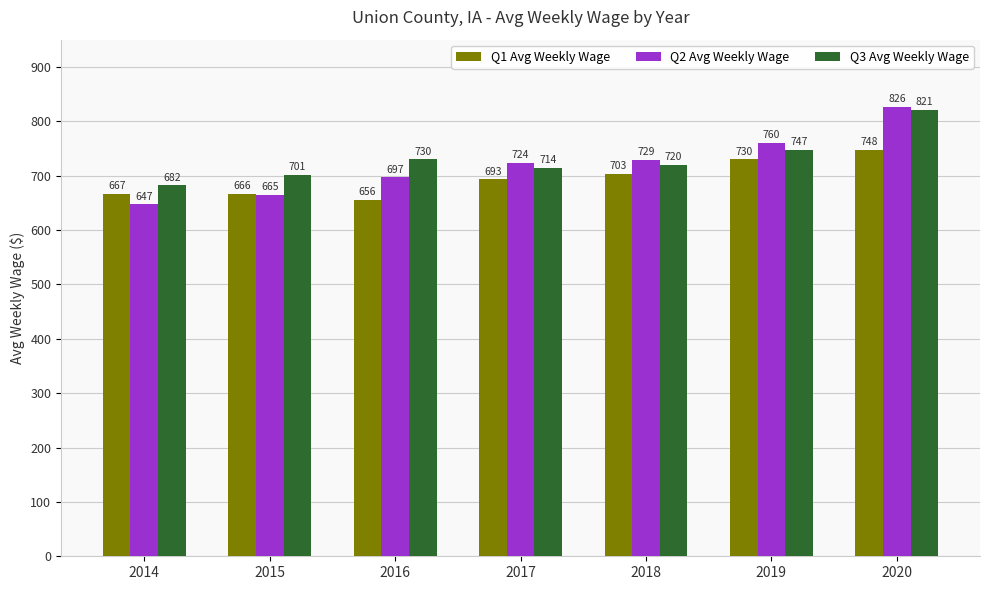

Which series has the widest spread of values?

Q2 Avg Weekly Wage